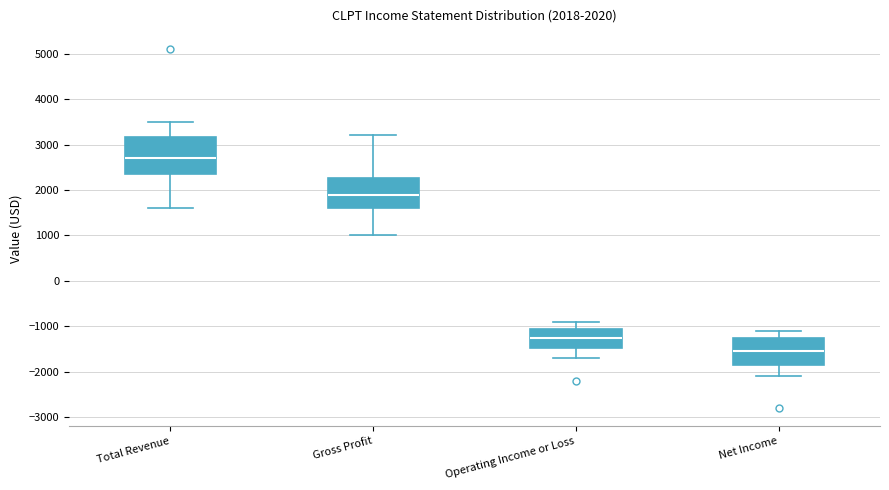

Which box has the lowest median line?

Net Income